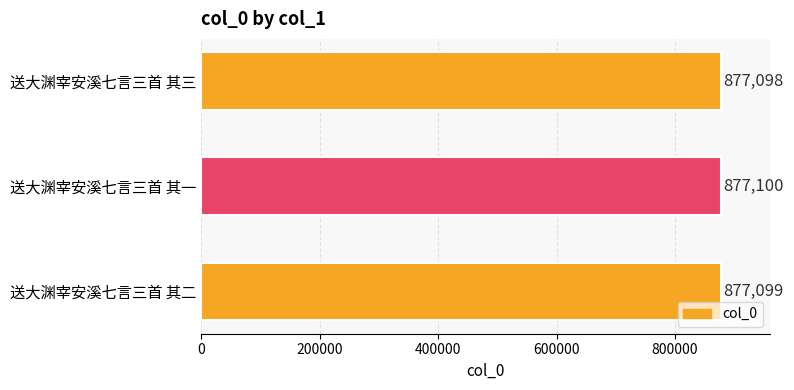

Approximately how many times larger is the value at 送大渊宰安溪七言三首 其二 compared to 送大渊宰安溪七言三首 其三?

1.0